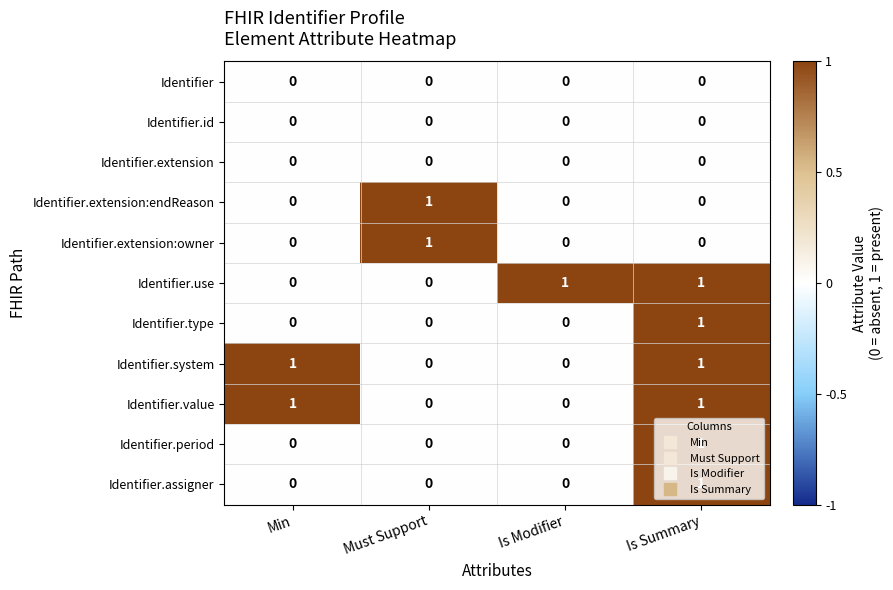

The Identifier.use series shows 0 at Must Support. True or false?

True